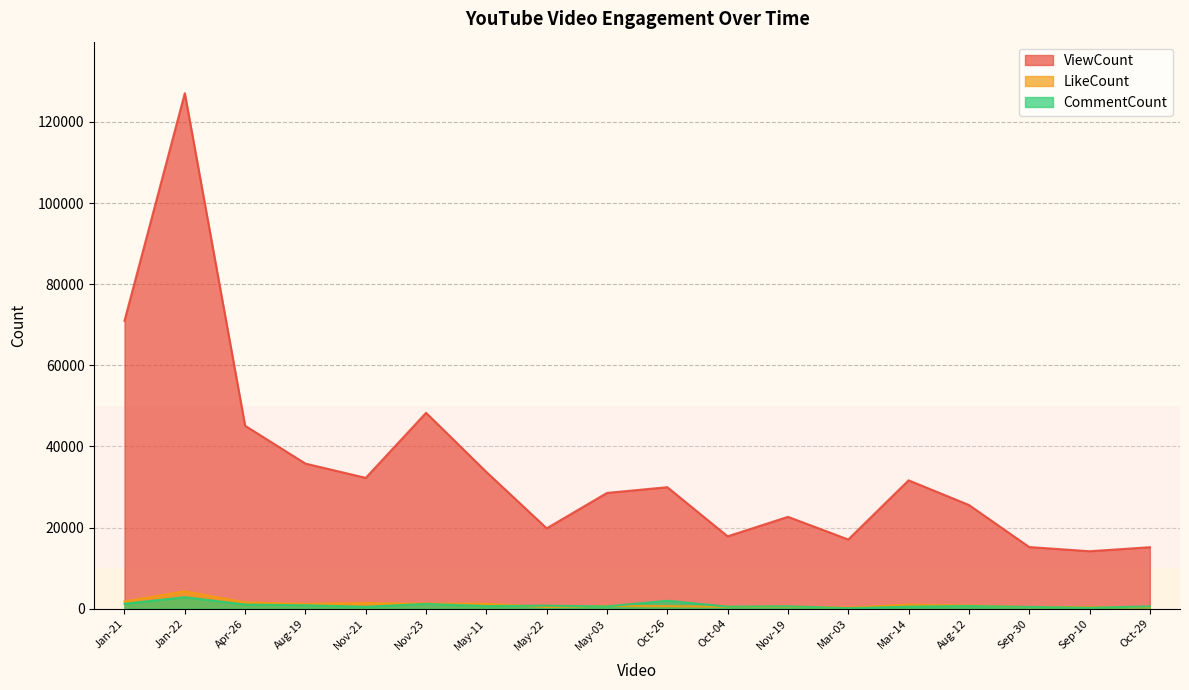

Which series has the largest range (max minus min)?

ViewCount